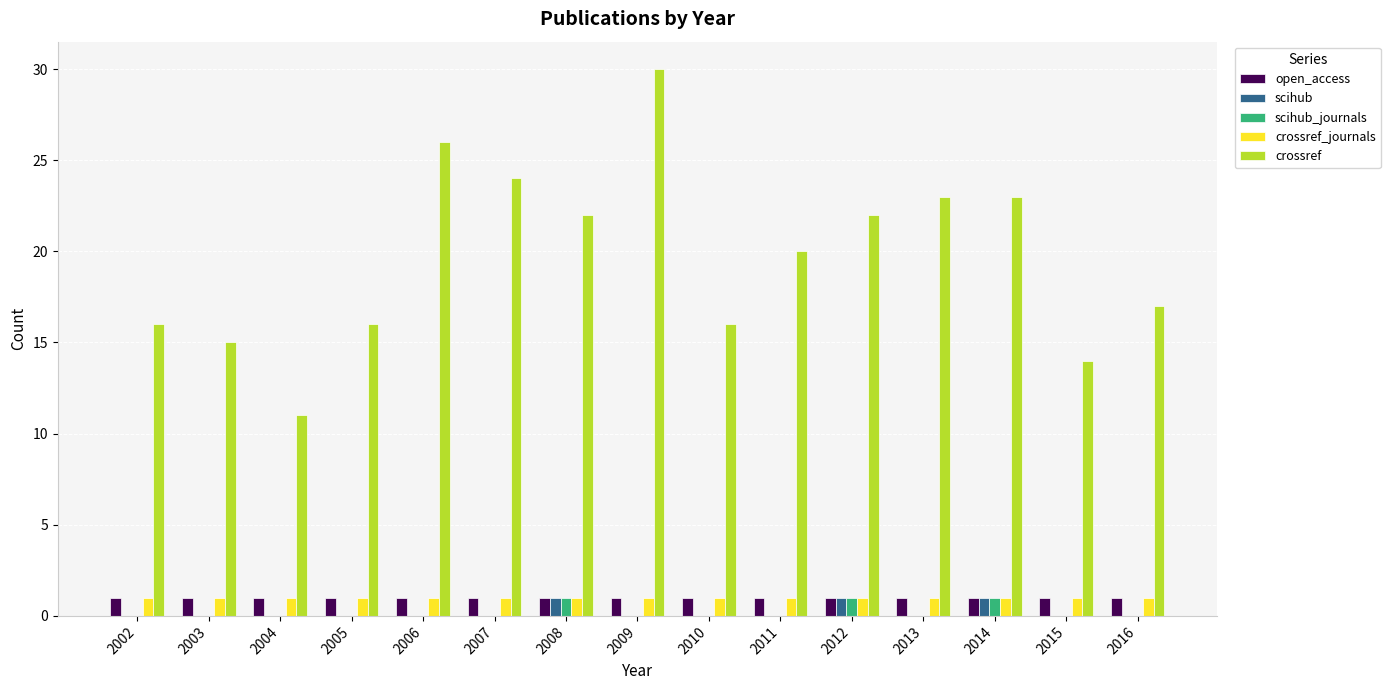

Is it true that crossref equals 10 at 2002?

False